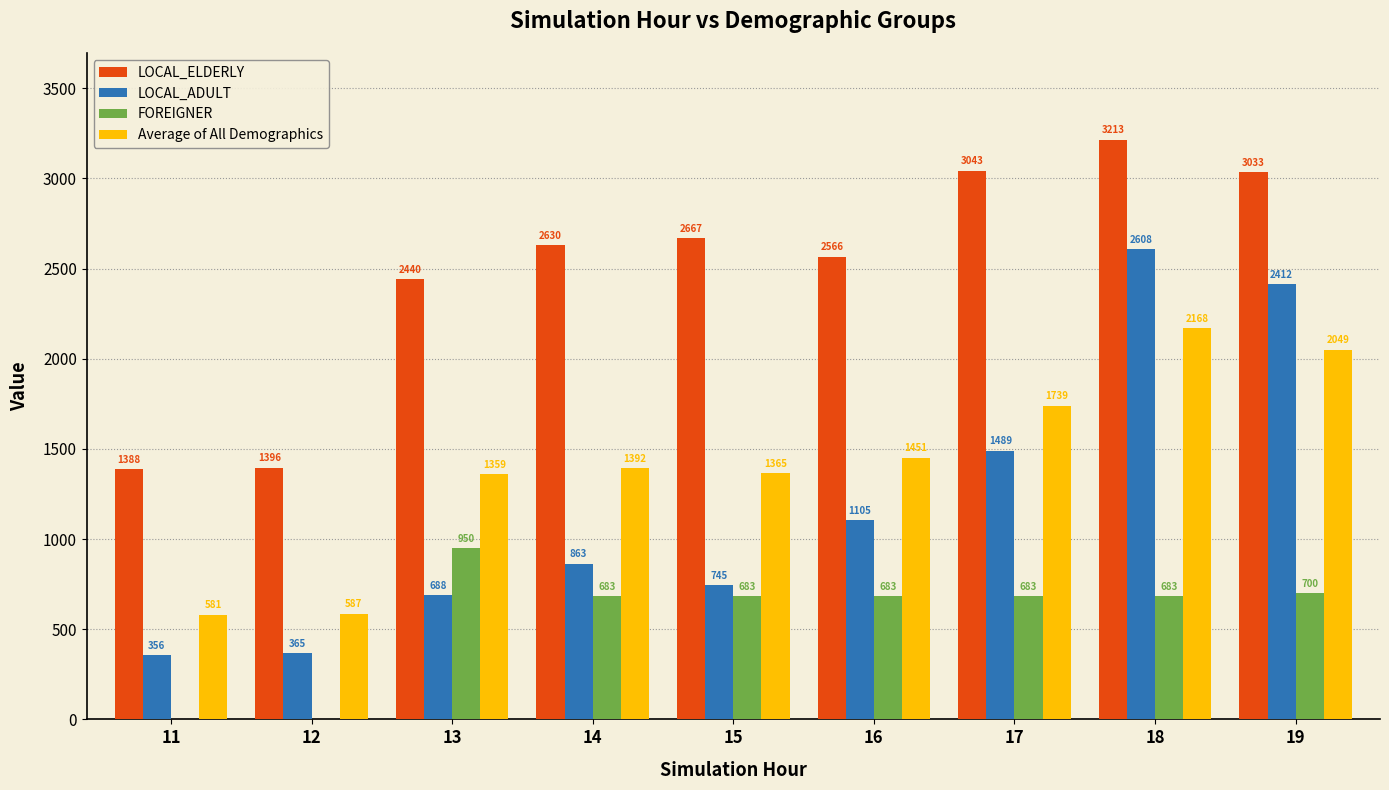

How many categories are shown in the chart?

9